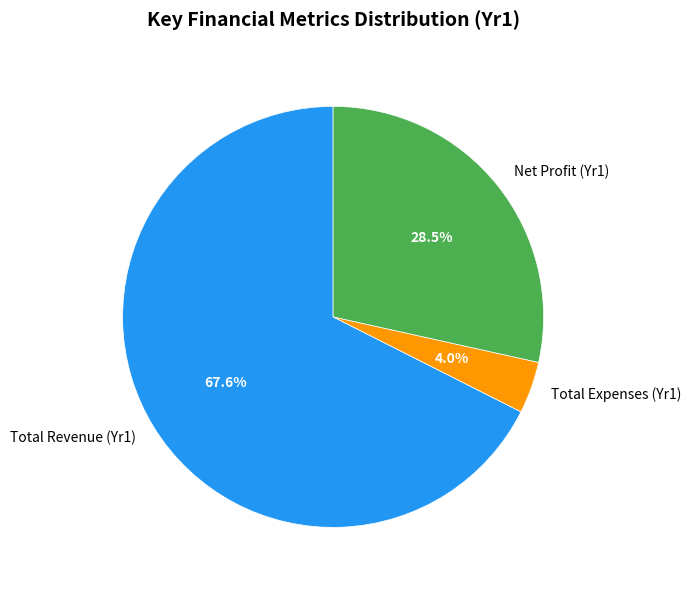

Is the sum of Net Profit (Yr1) and Total Expenses (Yr1) greater than half?

No